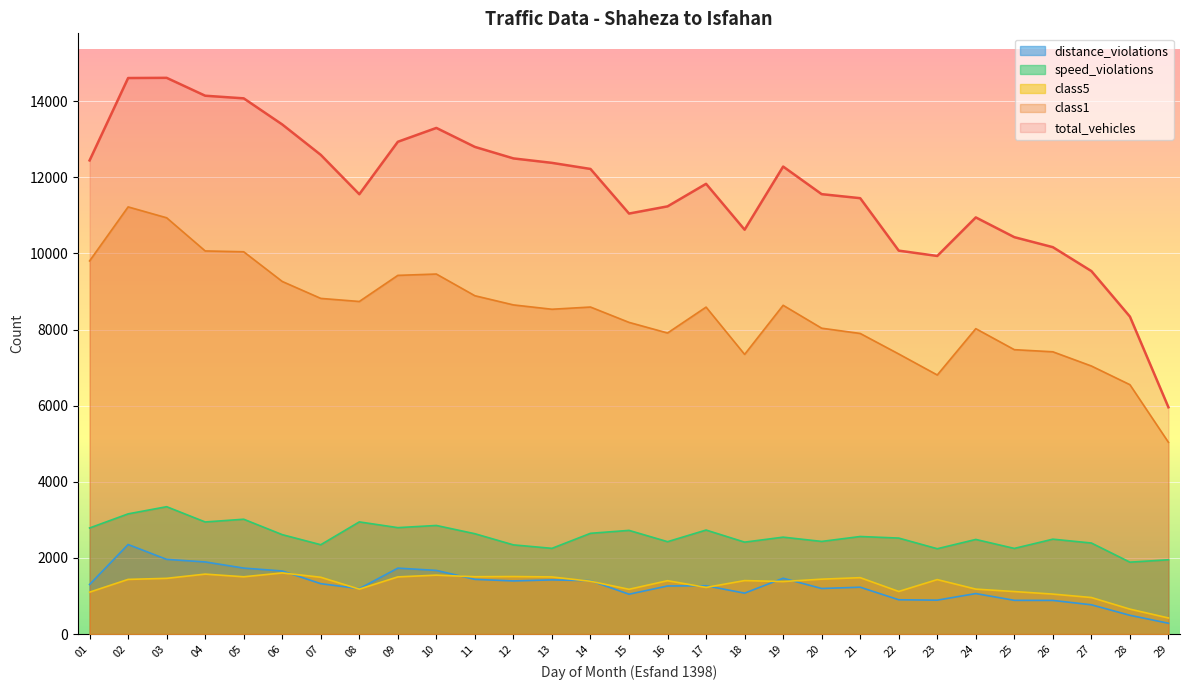

Reading left to right, what are all the values shown in this chart?

total_vehicles: 01=12444	02=14609	03=14614	04=14144	05=14075	06=13389	07=12590	08=11556	09=12934	10=13298	11=12799	12=12497	13=12380	14=12220	15=11048	16=11237	17=11829	18=10624	19=12283	20=11558	21=11452	22=10074	23=9934	24=10947	25=10428	26=10165	27=9537	28=8341	29=5958
class1: 01=9804	02=11223	03=10937	04=10066	05=10044	06=9264	07=8819	08=8738	09=9424	10=9459	11=8889	12=8648	13=8534	14=8592	15=8189	16=7910	17=8590	18=7348	19=8638	20=8036	21=7898	22=7359	23=6807	24=8024	25=7472	26=7416	27=7043	28=6552	29=5038
class5: 01=1101	02=1436	03=1464	04=1575	05=1505	06=1606	07=1492	08=1180	09=1502	10=1548	11=1506	12=1511	13=1501	14=1387	15=1176	16=1402	17=1225	18=1405	19=1380	20=1442	21=1482	22=1119	23=1431	24=1181	25=1117	26=1050	27=960	28=655	29=423
speed_violations: 01=2787	02=3158	03=3346	04=2945	05=3017	06=2612	07=2347	08=2947	09=2796	10=2853	11=2636	12=2343	13=2252	14=2647	15=2724	16=2427	17=2733	18=2415	19=2546	20=2434	21=2563	22=2522	23=2242	24=2486	25=2250	26=2493	27=2392	28=1889	29=1952
distance_violations: 01=1303	02=2353	03=1962	04=1895	05=1733	06=1657	07=1324	08=1193	09=1732	10=1672	11=1437	12=1396	13=1423	14=1402	15=1047	16=1263	17=1269	18=1075	19=1466	20=1197	21=1231	22=901	23=891	24=1064	25=886	26=884	27=769	28=493	29=284